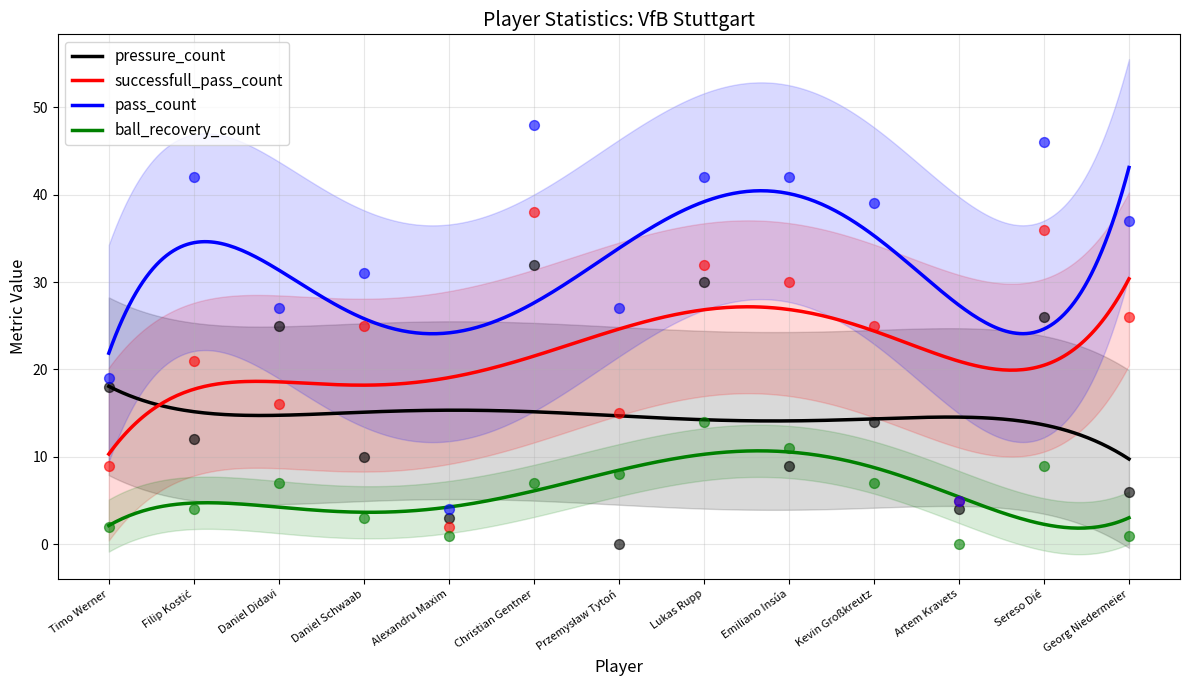

Which series contains the lowest Y value?

pressure_count